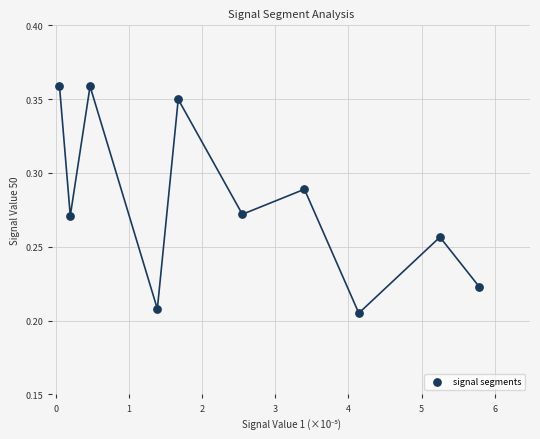

What is the average X value?

2.5